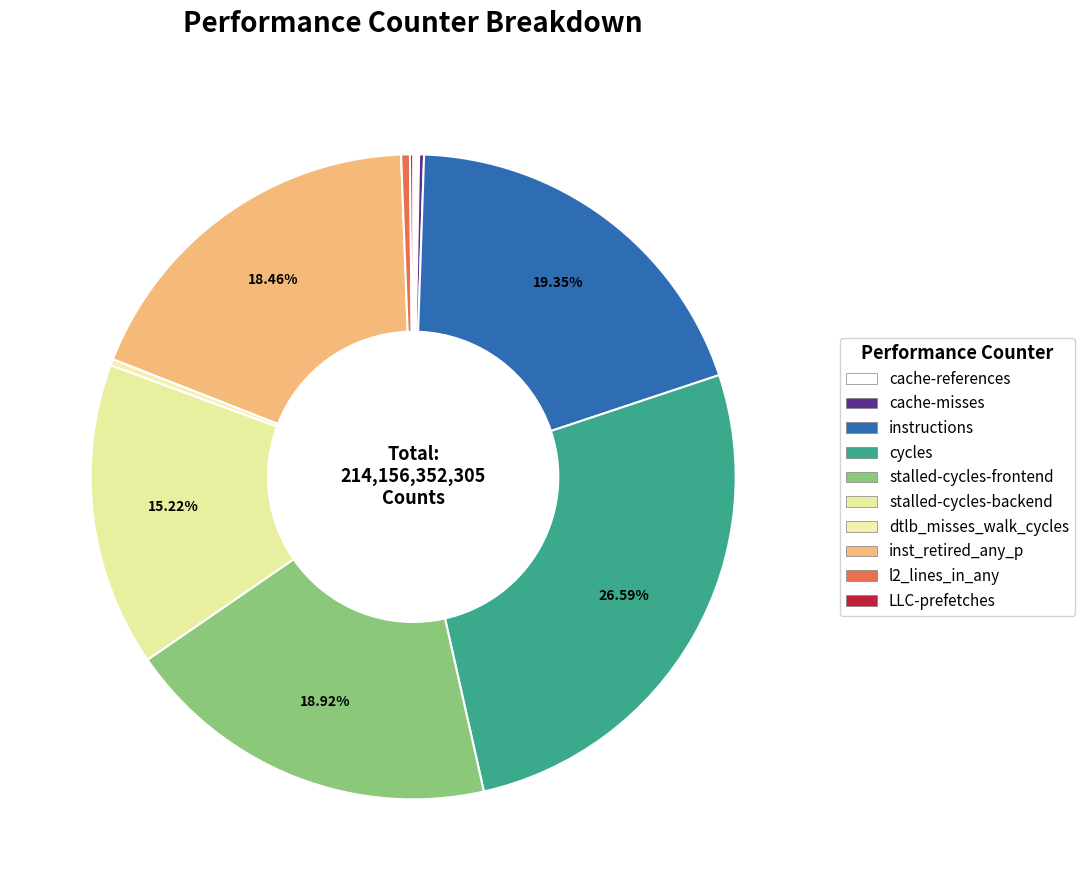

What percentage do cache-misses and dtlb_misses_walk_cycles together represent?

0.6%